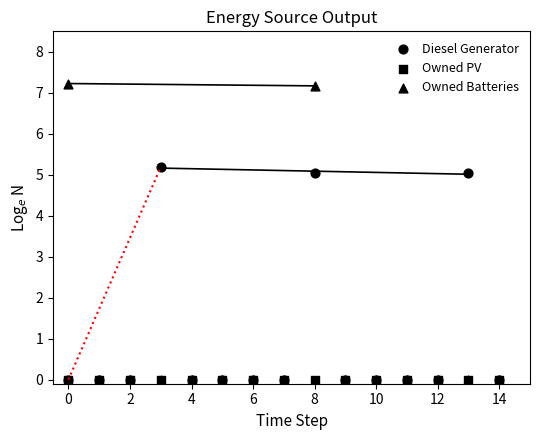

Which series has the largest Y range (max minus min)?

Owned Batteries